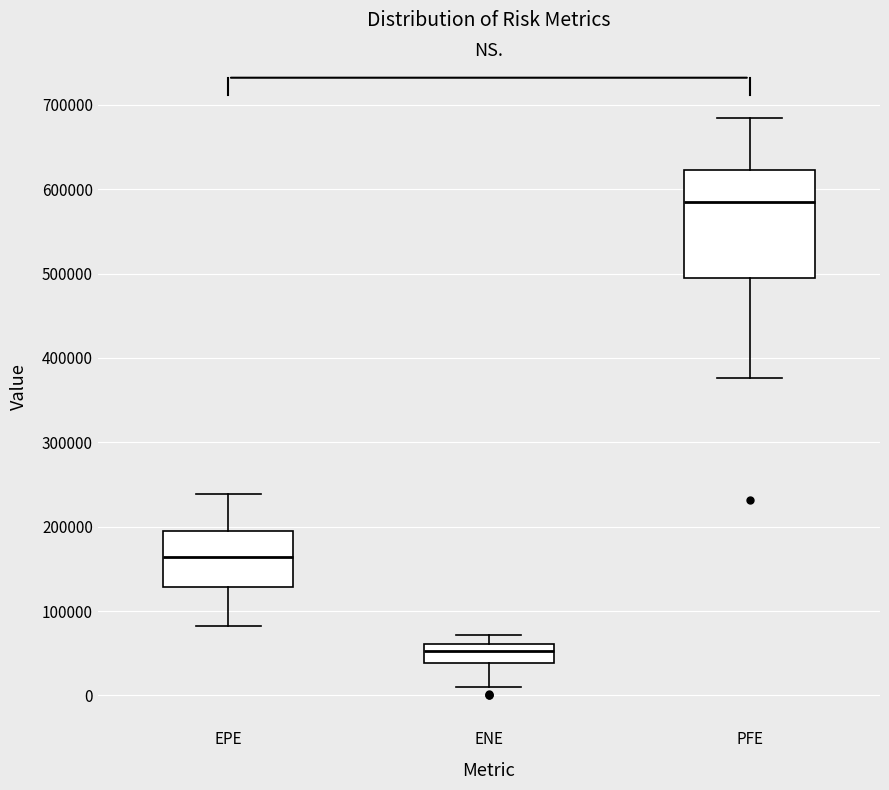

Reading left to right, transcribe this box plot: for each box, give where its median line is, the range the box spans, and where its two whiskers end, as read against the y-axis. The values are not printed on the chart, so give them approximately, as read against the axis.

EPE: median 160000, box 130000 to 190000, whiskers 80000 to 240000
ENE: median 50000, box 40000 to 60000, whiskers 10000 to 70000
PFE: median 580000, box 490000 to 620000, whiskers 380000 to 680000